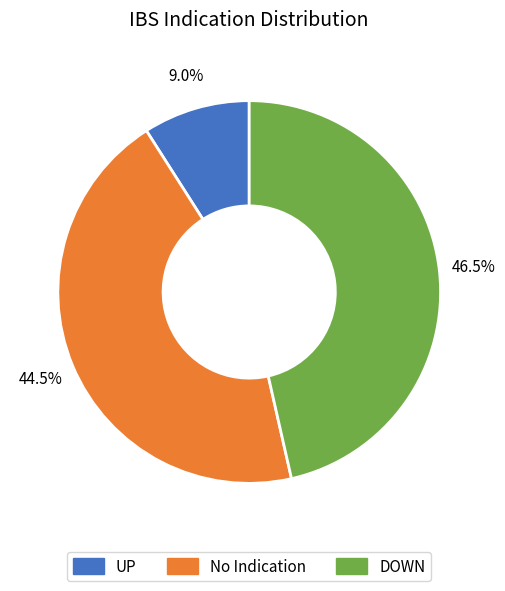

To the nearest percent, what is the average slice percentage?

33%